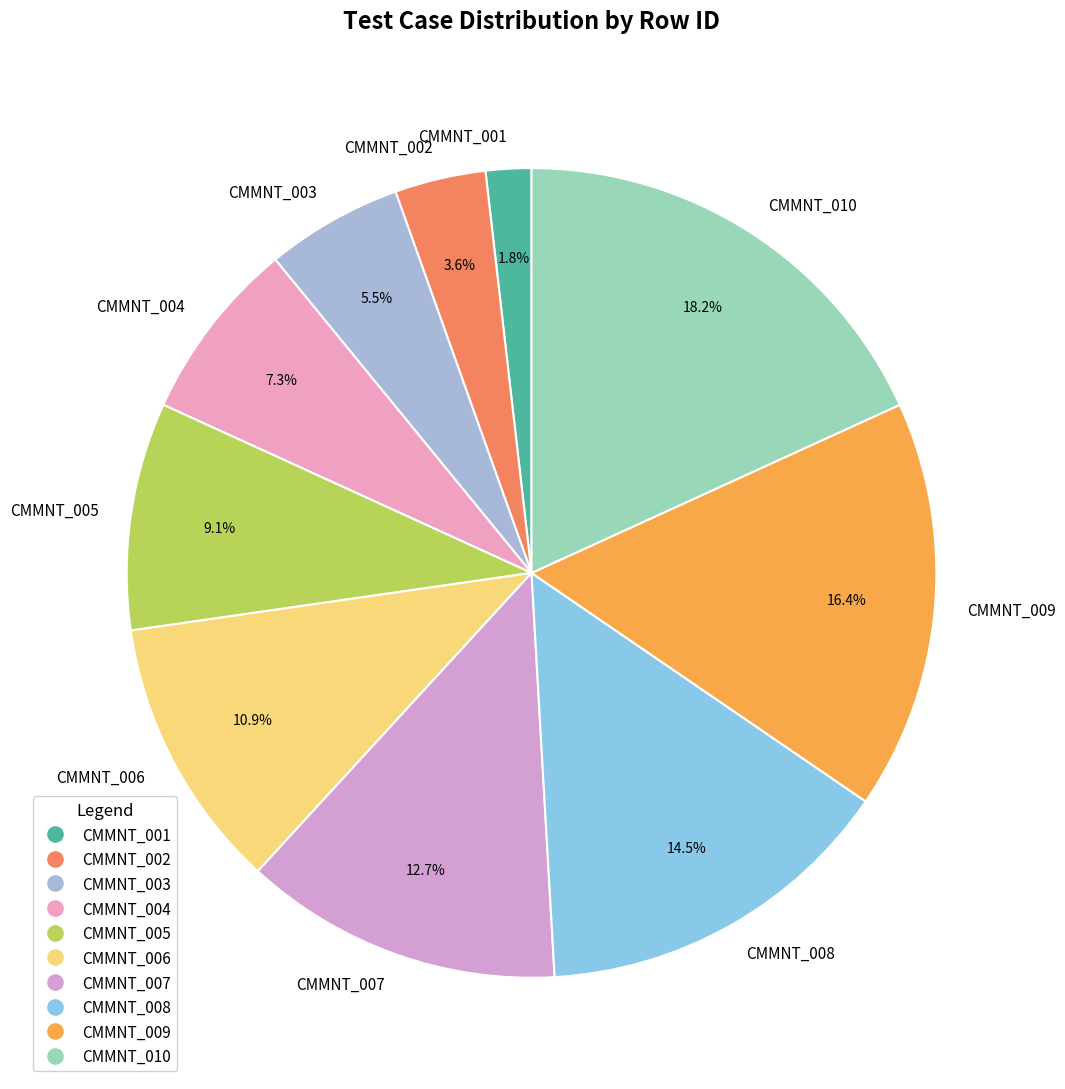

Rank the categories by value from highest to lowest.

CMMNT_010, CMMNT_009, CMMNT_008, CMMNT_007, CMMNT_006, CMMNT_005, CMMNT_004, CMMNT_003, CMMNT_002, CMMNT_001